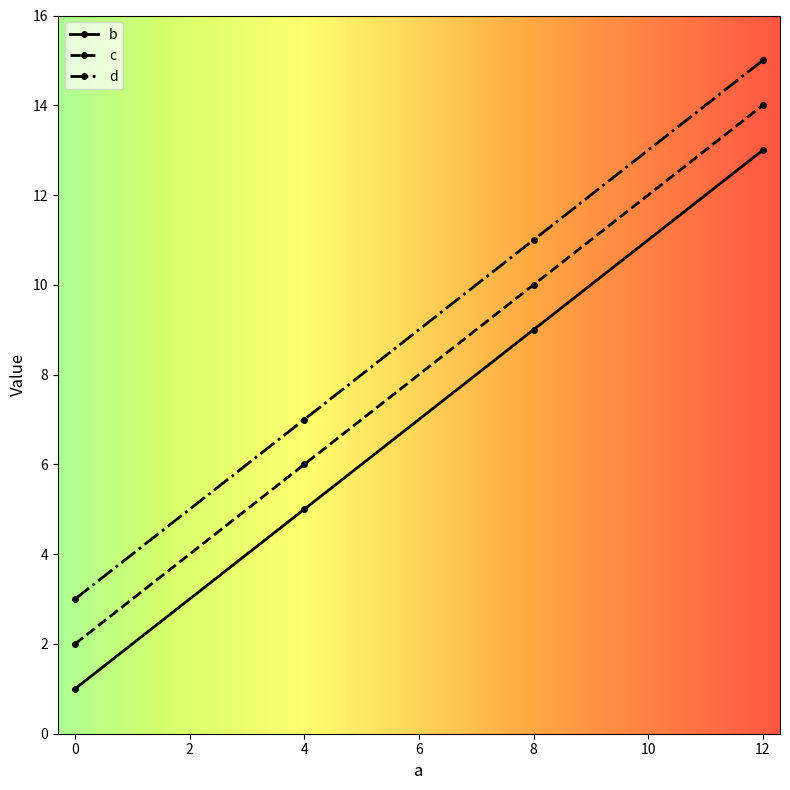

Reading left to right, extract all data points from this chart.

b: 1	5	9	13
c: 2	6	10	14
d: 3	7	11	15